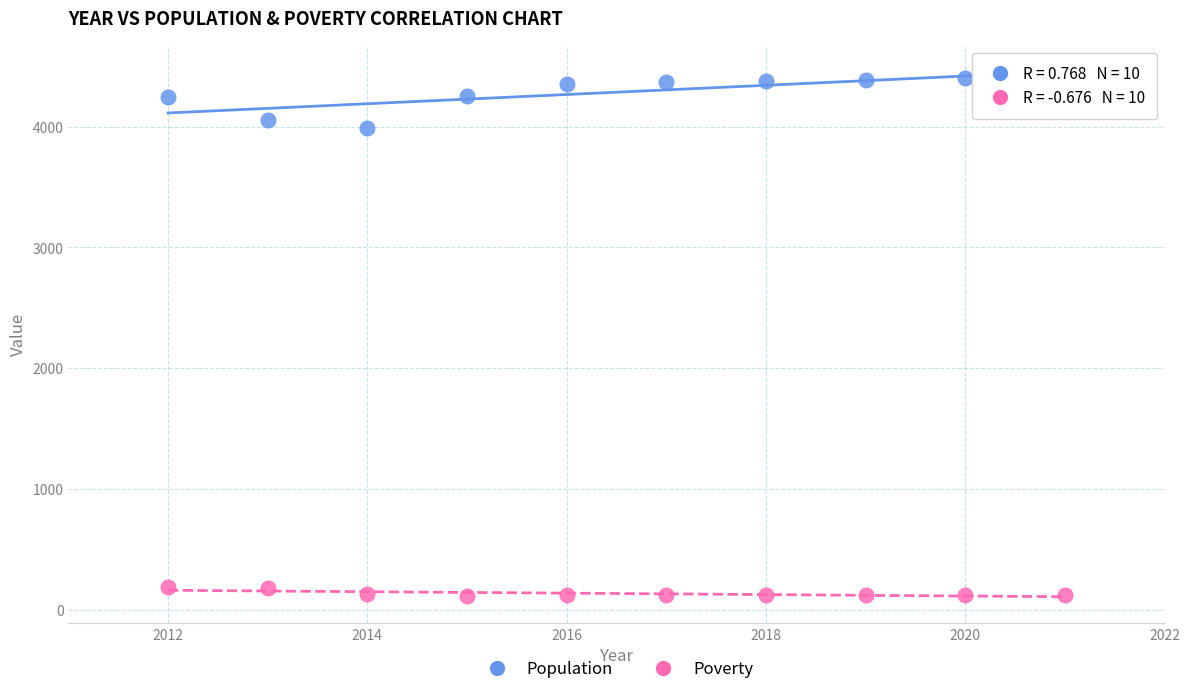

Across all series, what Y value is closest to 2266?

3991